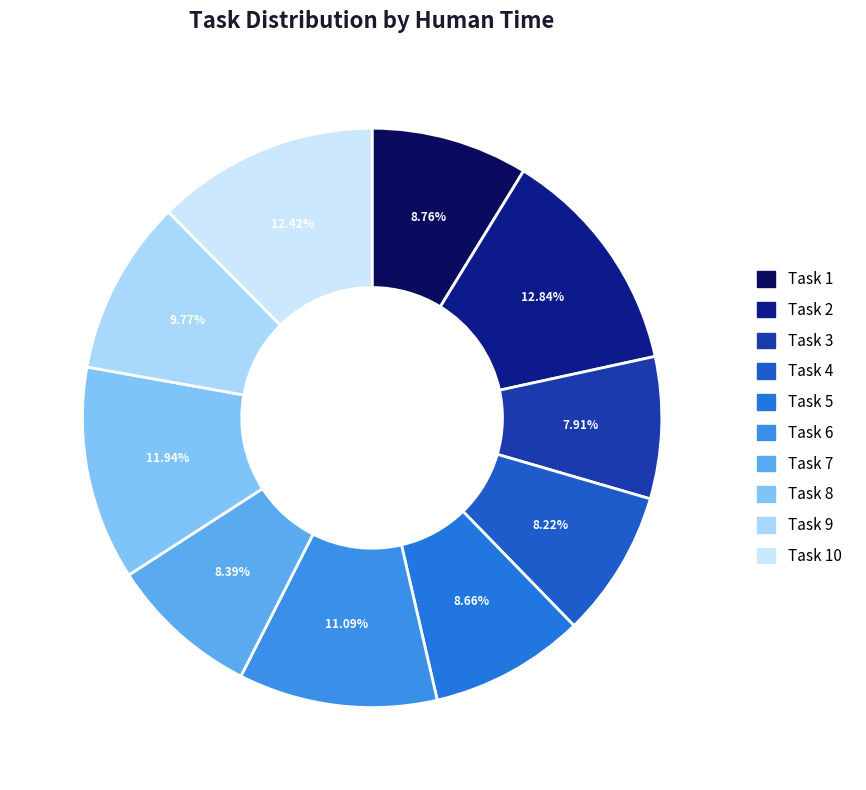

True or false: Task 7 accounts for 22% of the total.

False